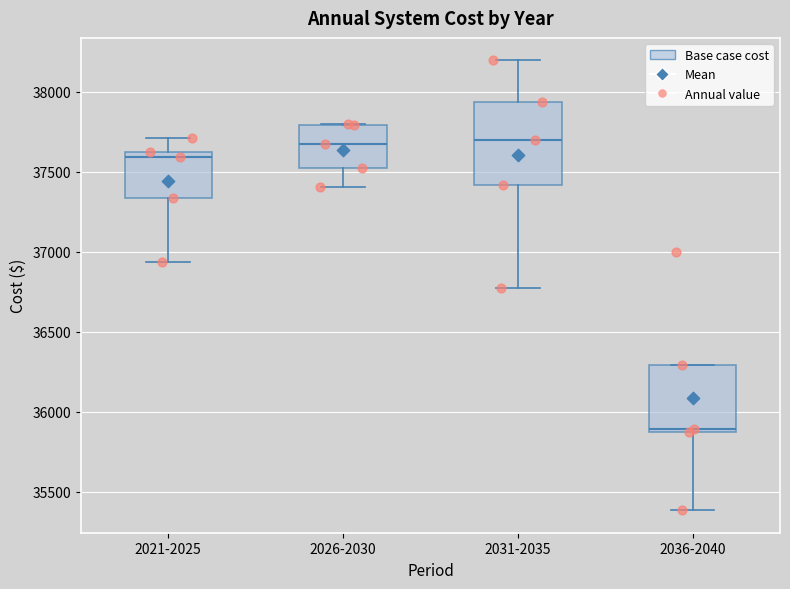

Comparing the boxes themselves (not the whiskers), which one is the tallest?

2031-2035